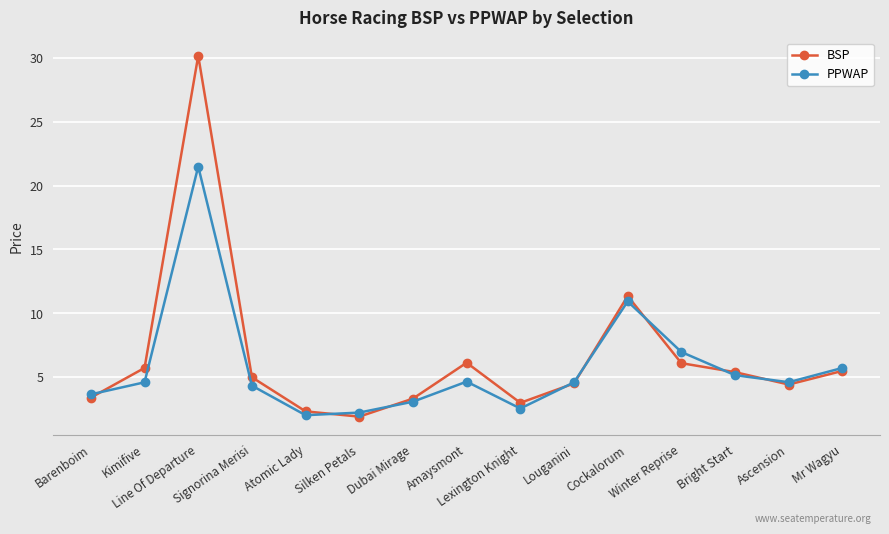

Does the chart have visible grid lines?

Yes